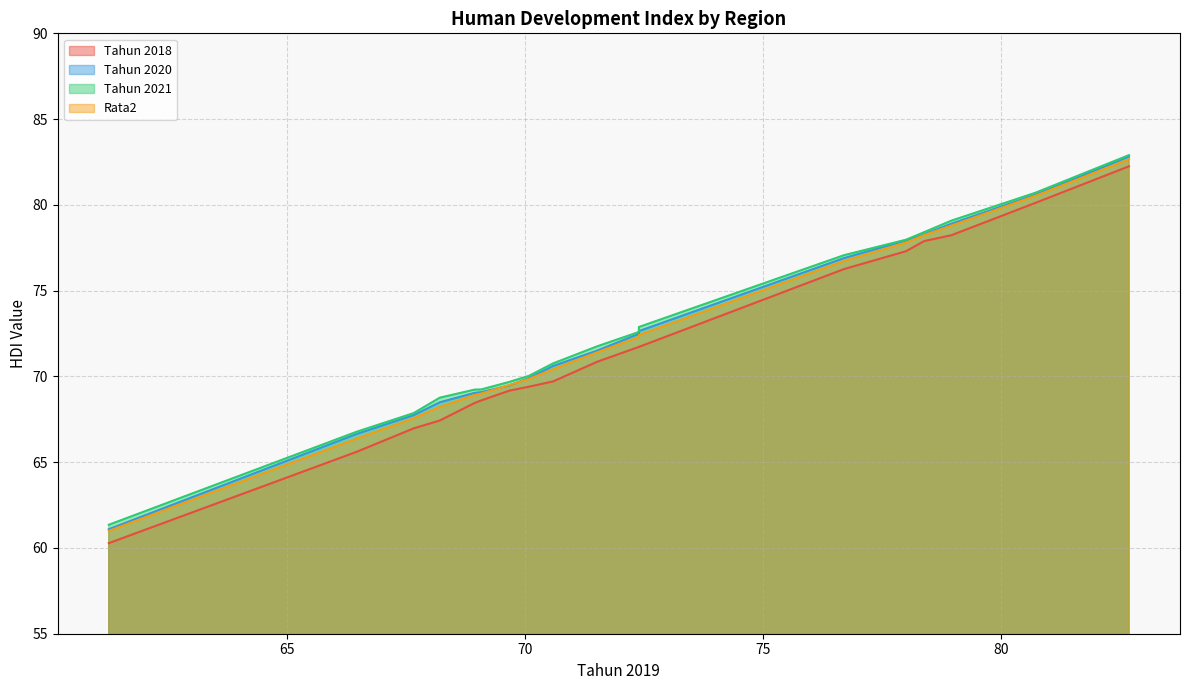

Reading left to right, extract all data points from this chart.

Tahun 2018: 82.2	80.1	78.2	77.9	77.3	76.3	71.7	71.7	71.7	70.9	69.7	69.4	69.2	68.6	68.5	67.4	67.0	65.6	60.3
Tahun 2020: 82.8	80.6	78.9	78.3	77.9	76.9	72.6	72.4	72.5	71.5	70.6	69.9	69.5	69.1	69.0	68.5	67.7	66.6	61.1
Tahun 2021: 82.9	80.7	79.1	78.4	78.0	77.1	72.9	72.7	72.6	71.8	70.8	70.0	69.7	69.2	69.2	68.8	67.9	66.8	61.4
Rata2: 82.7	80.5	78.8	78.2	77.8	76.7	72.4	72.3	72.3	71.4	70.4	69.9	69.5	69.0	68.9	68.2	67.6	66.4	61.0